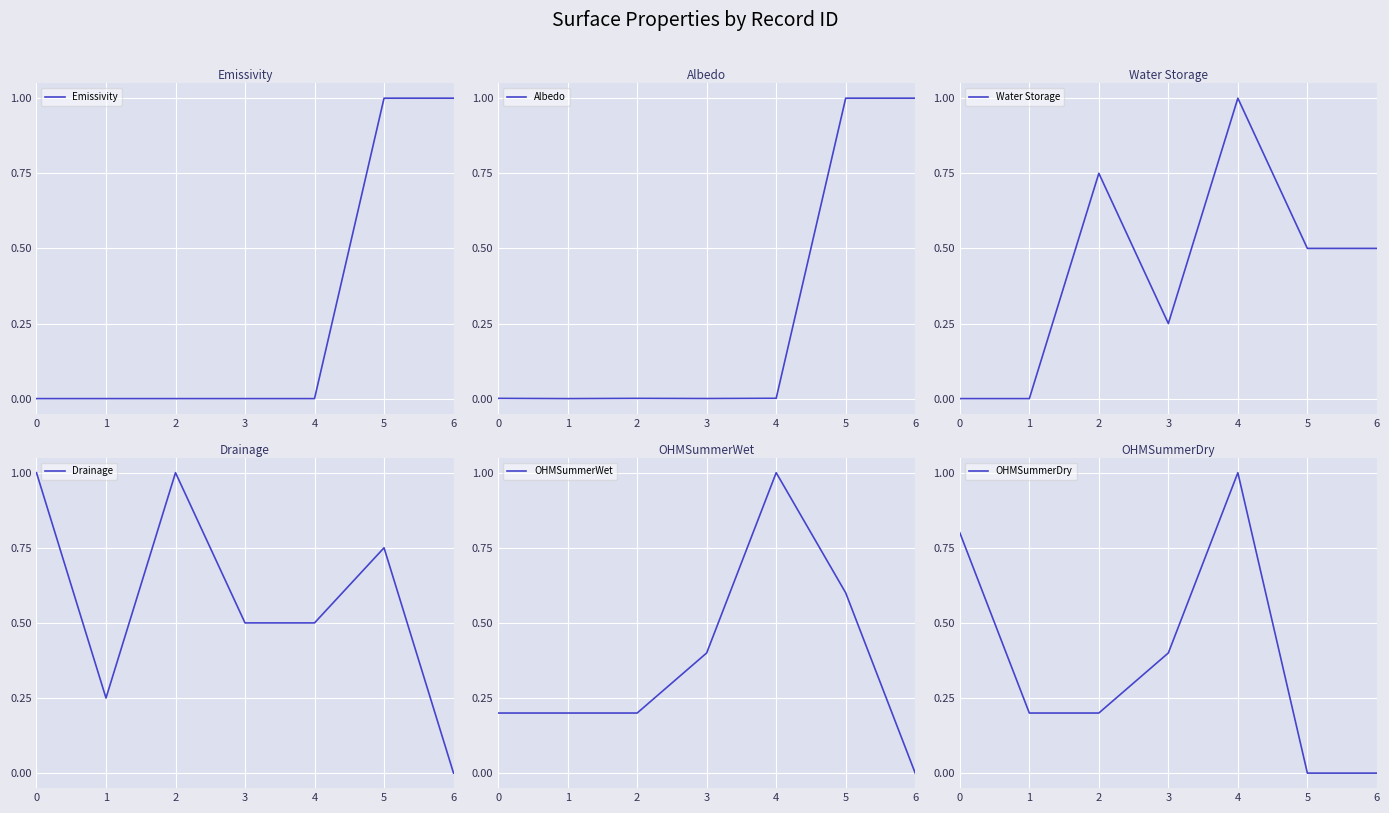

Where is OHMSummerDry nearest to the value 0?

5